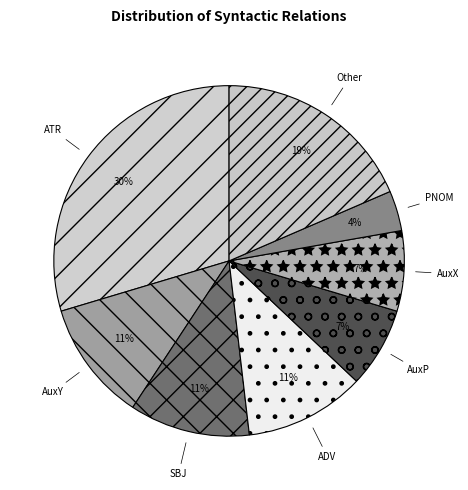

Is there any slice that represents more than half of the pie?

No